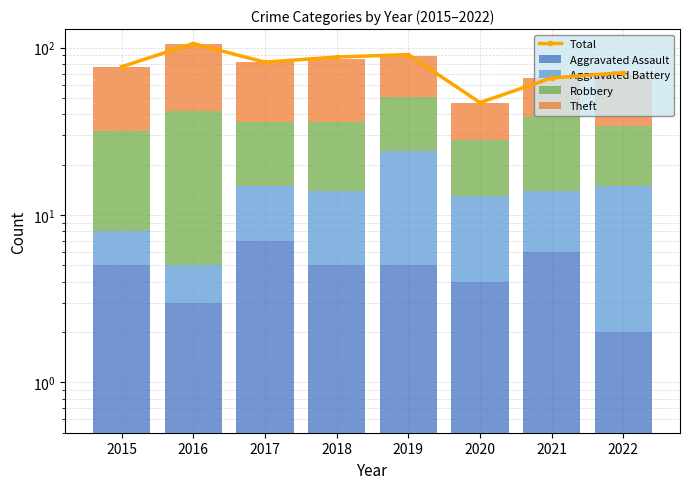

What is the difference between the second highest and second lowest values in the Total series?

25